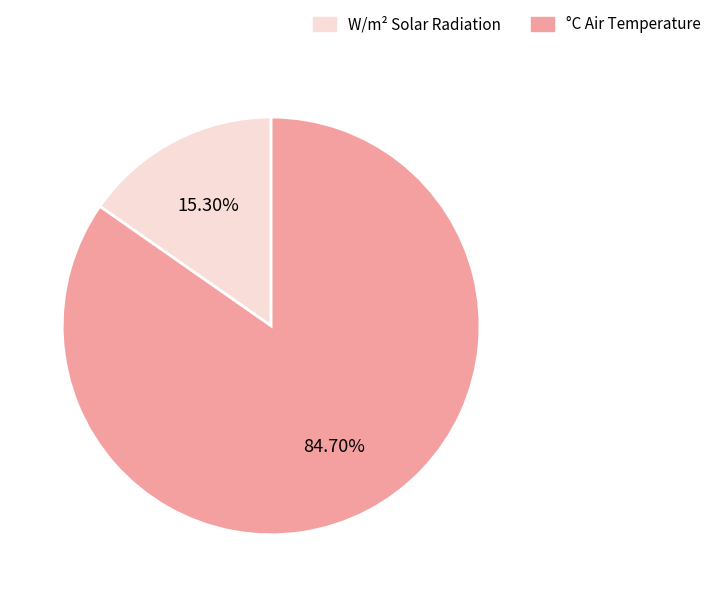

Rank the categories by value from lowest to highest.

W/m² Solar Radiation, °C Air Temperature